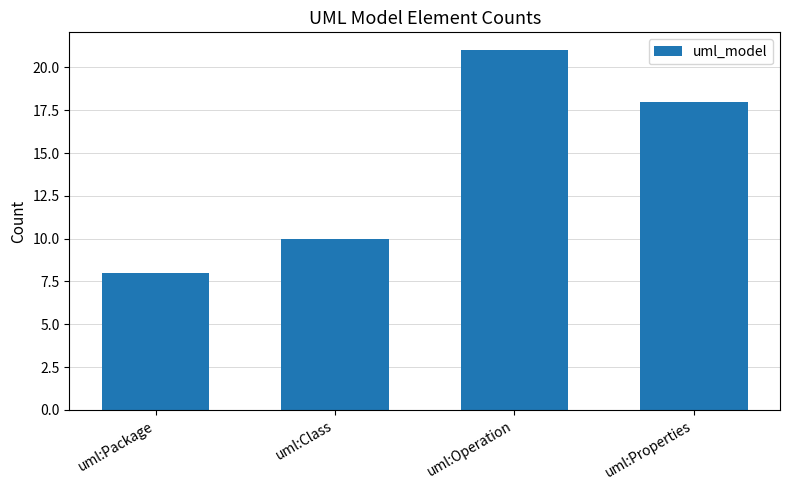

How many values are between 10 and 21?

3